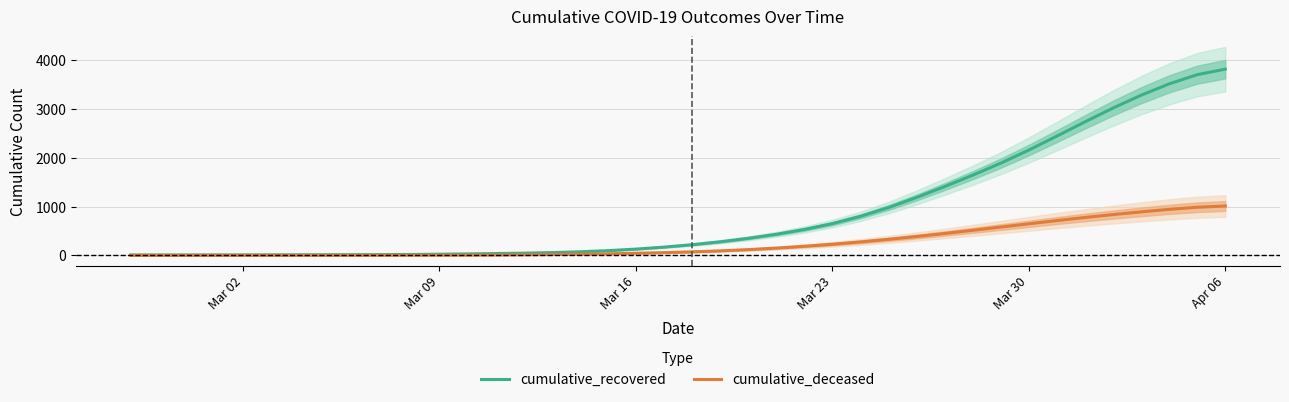

How many distinct data groups are displayed?

2